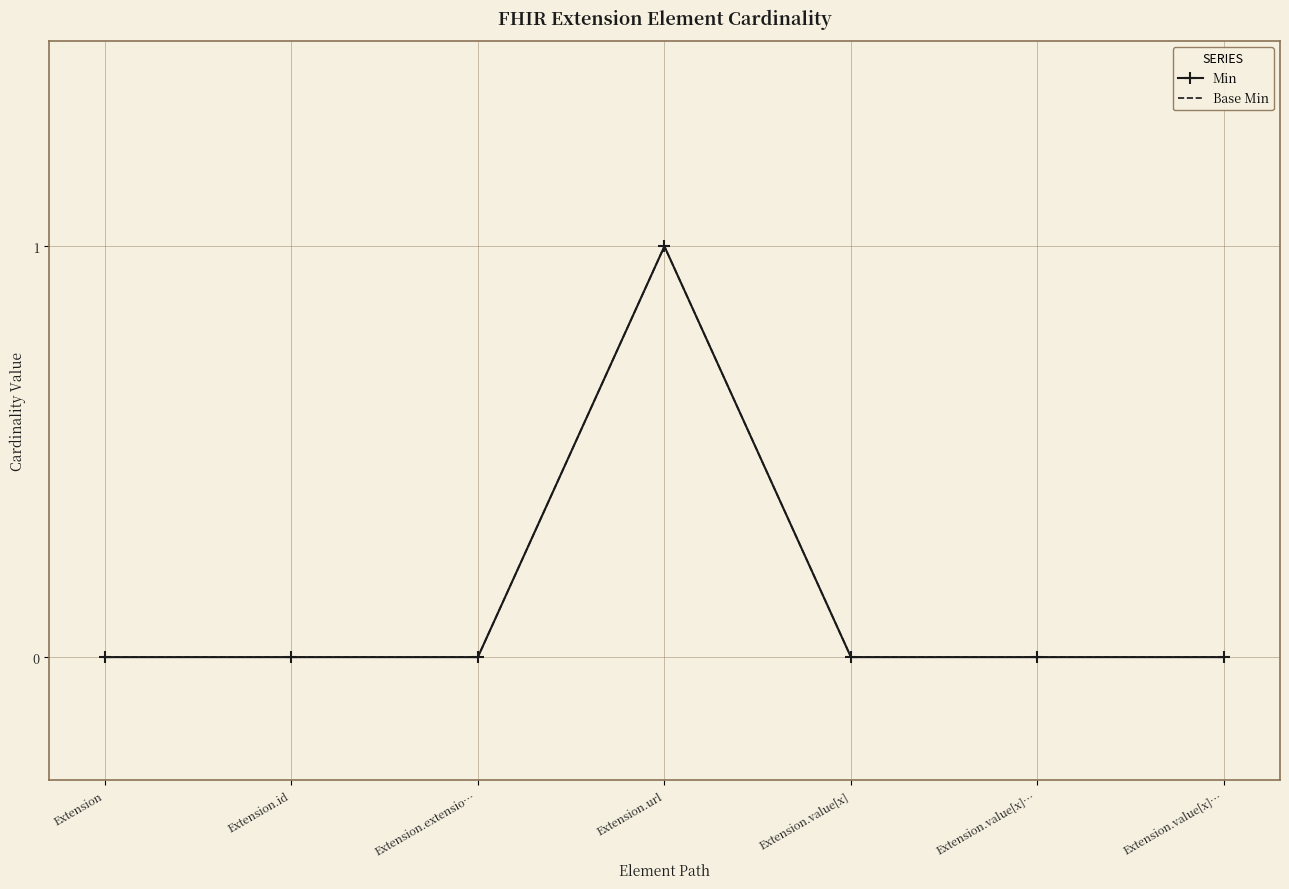

What is the sum of all Base Min values?

1